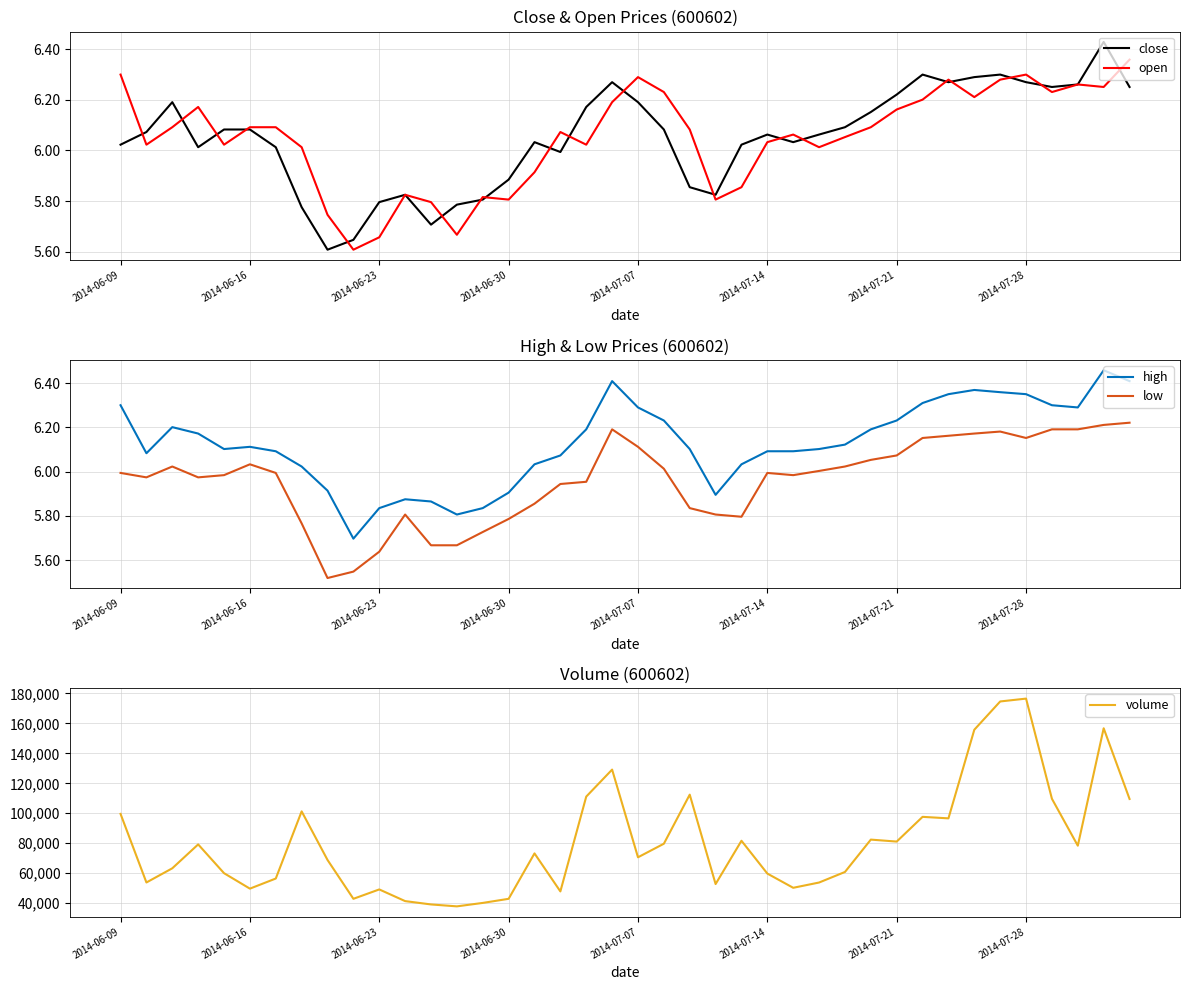

True or false: close has a value of 10.2 at 2014-07-21.

False